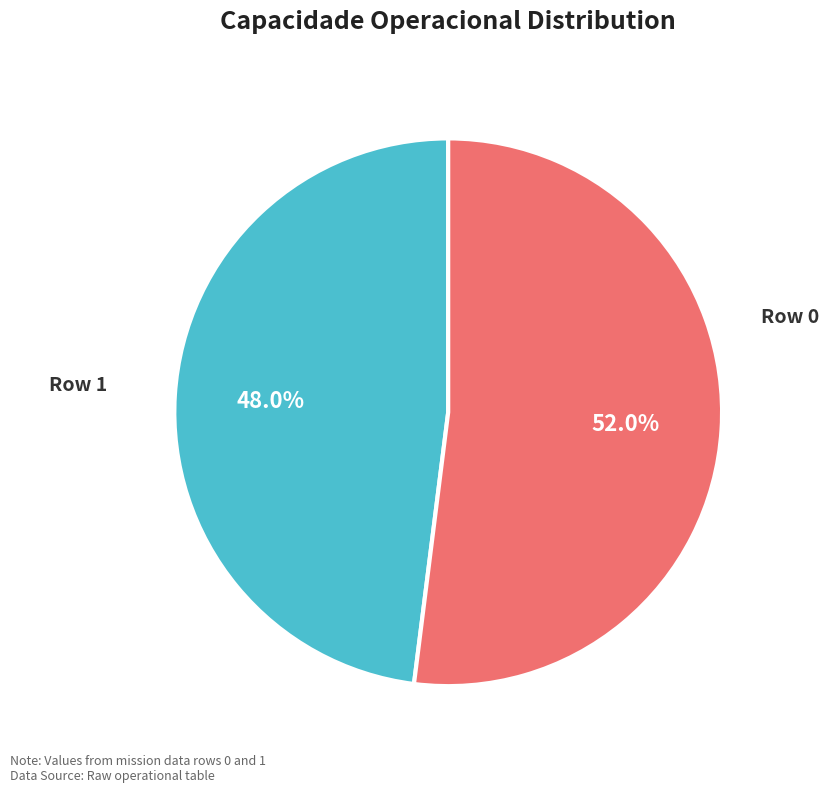

Is there a majority slice in this chart?

Yes